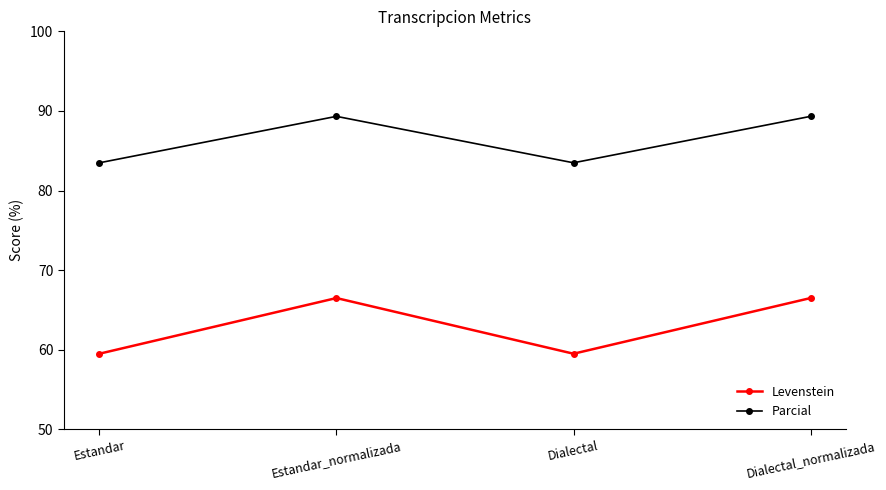

At which category does Parcial reach its first local peak?

Estandar_normalizada